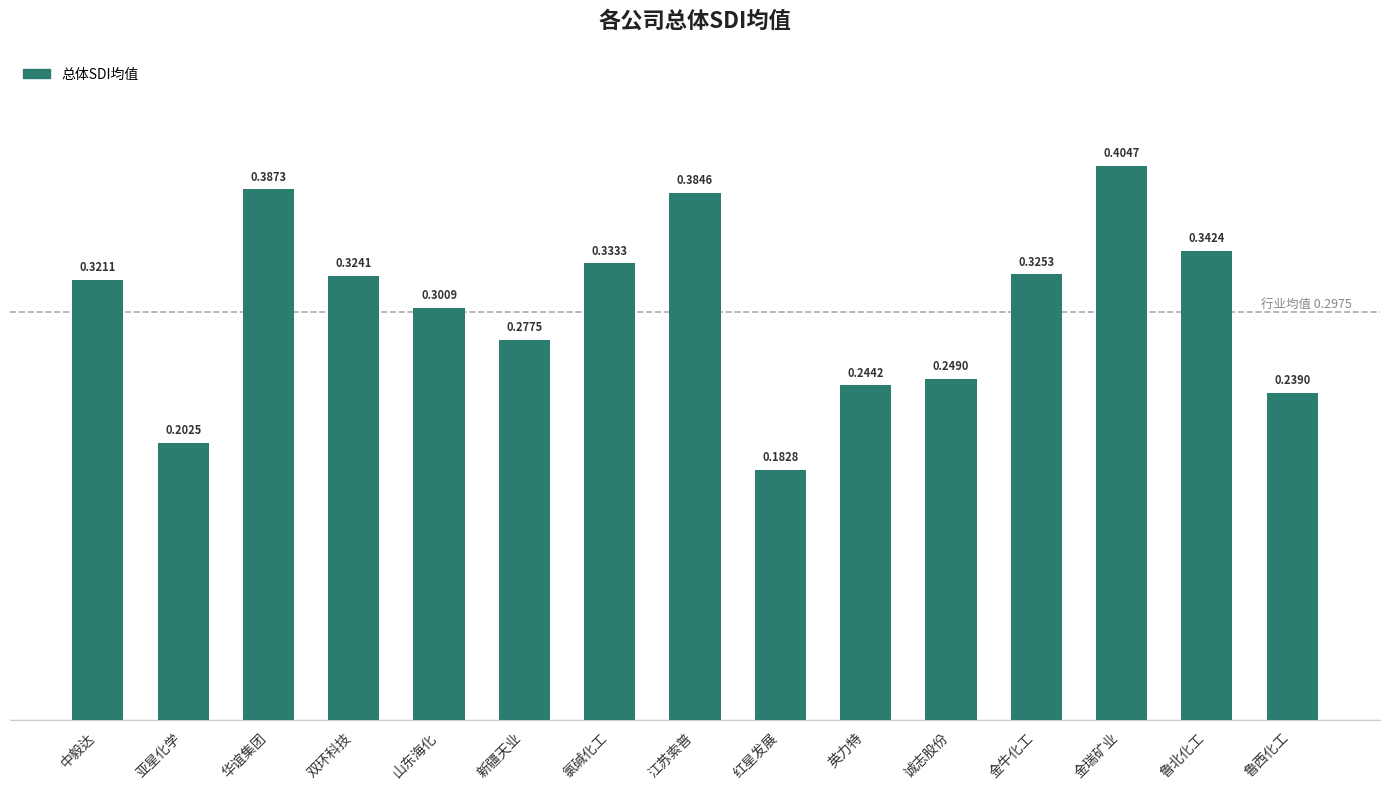

Is it true that the value at 鲁北化工 is 0.3?

True